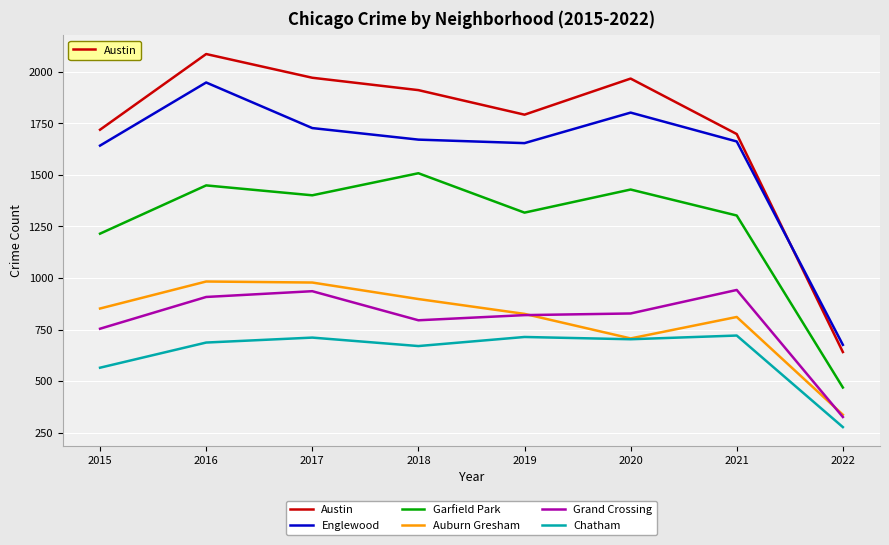

What is the maximum value shown in the chart?

2086